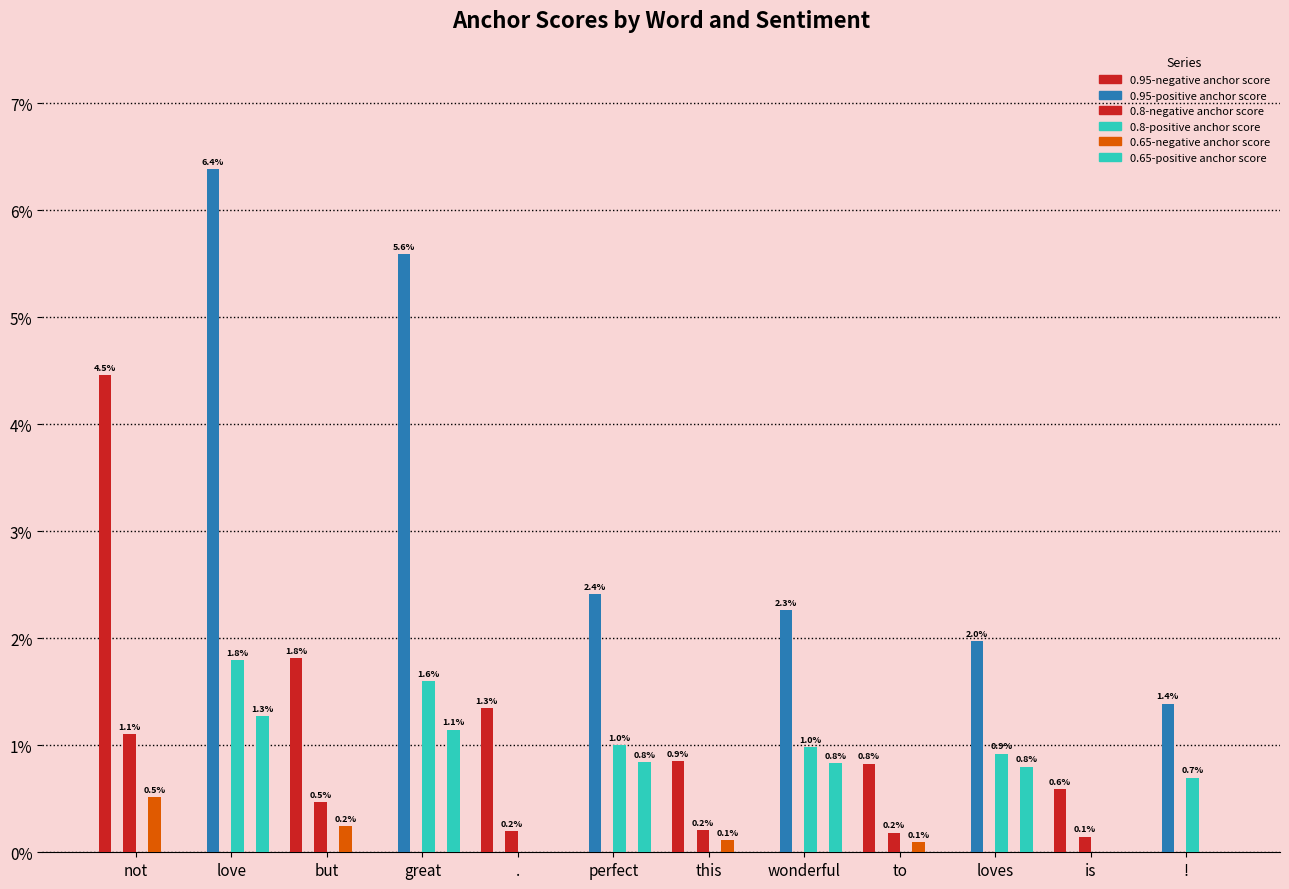

What position from the right is wonderful?

5